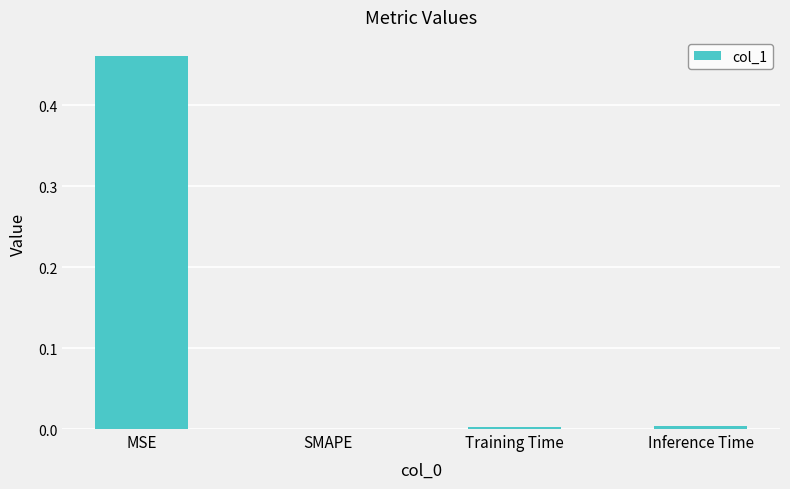

At which category does the chart reach its peak across all series?

MSE